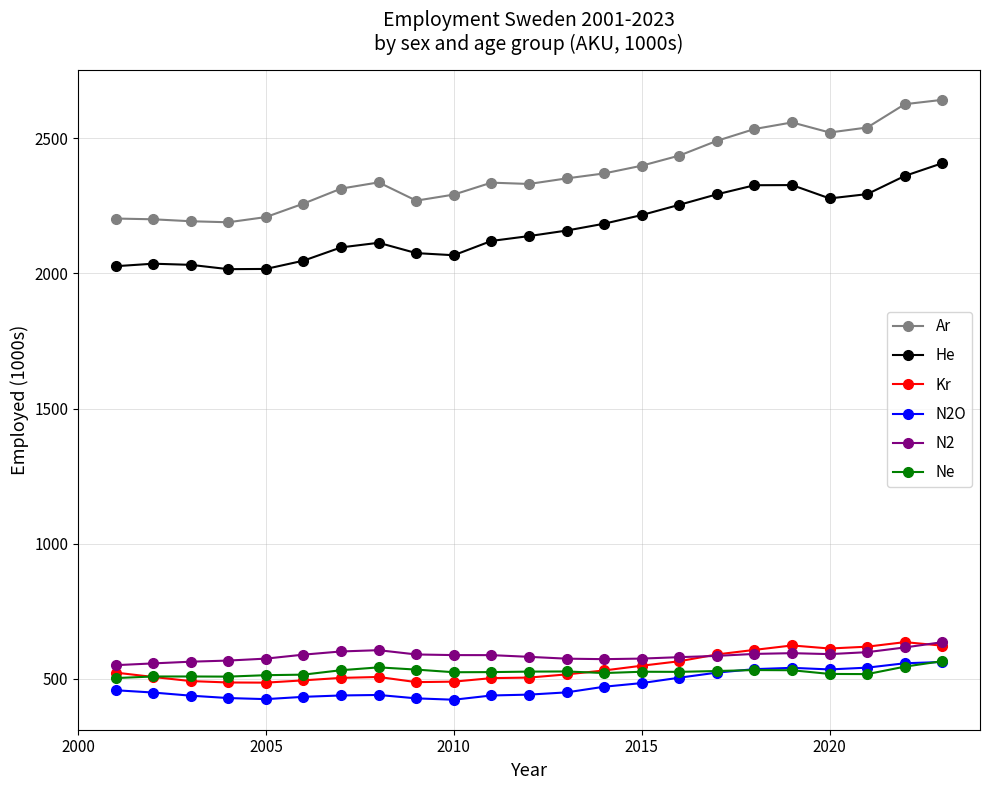

What is the value of the N2 point at the 8th from the left?

605.9